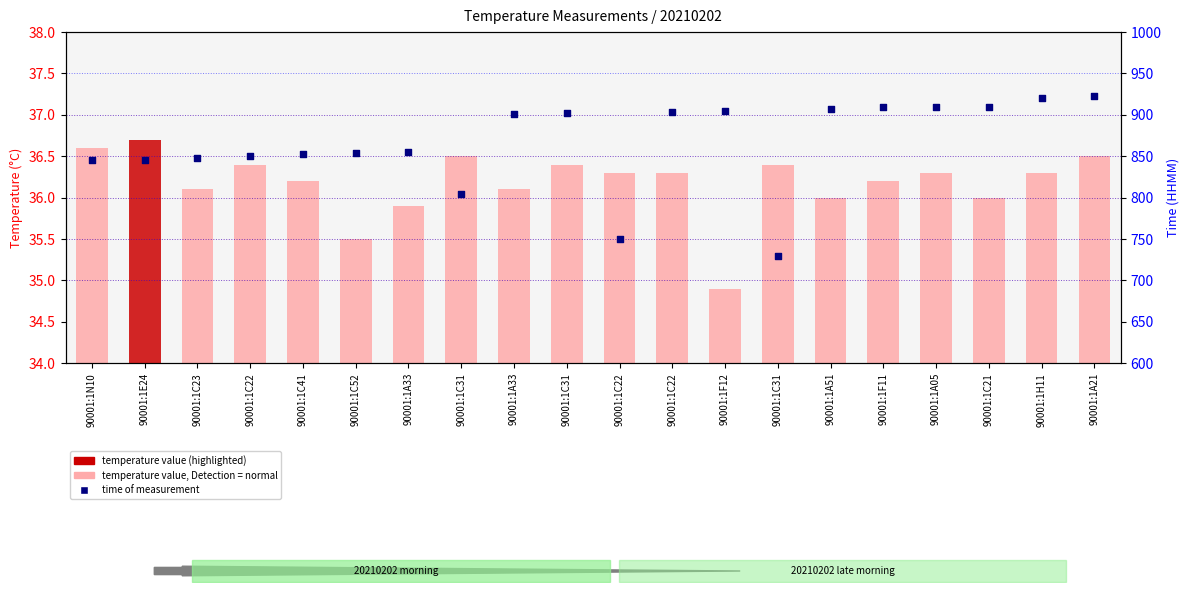

Which series has the widest spread of Y values?

time (HHMM)